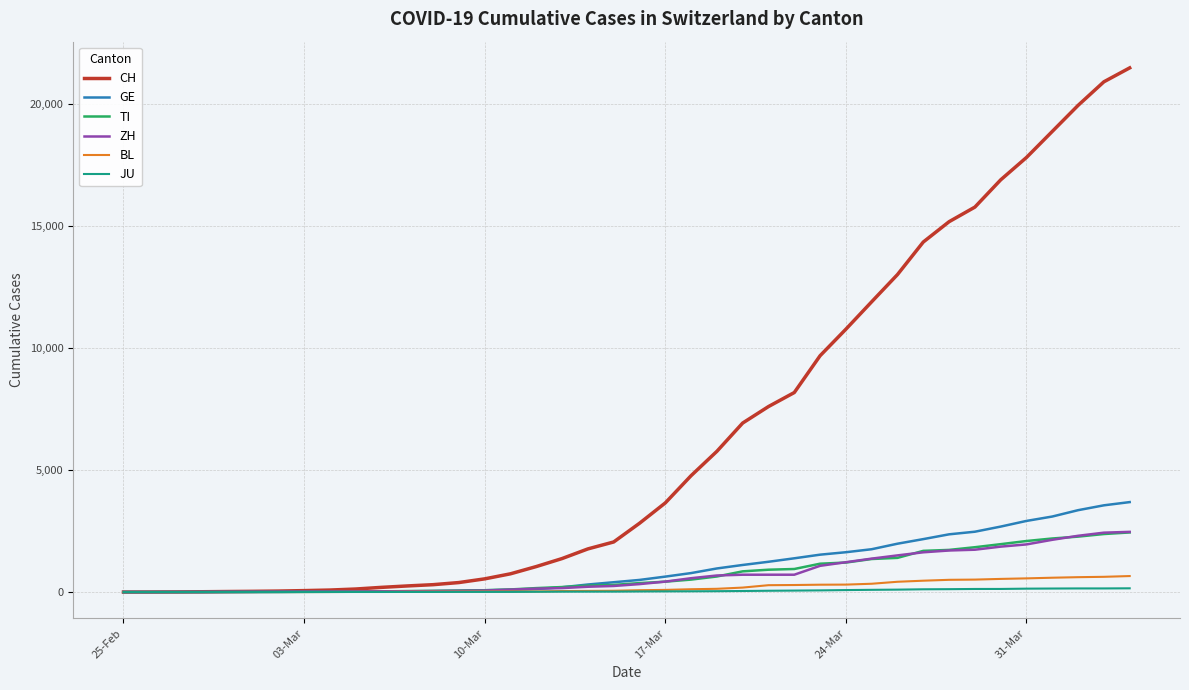

Does the chart display data point markers on the line(s)?

No